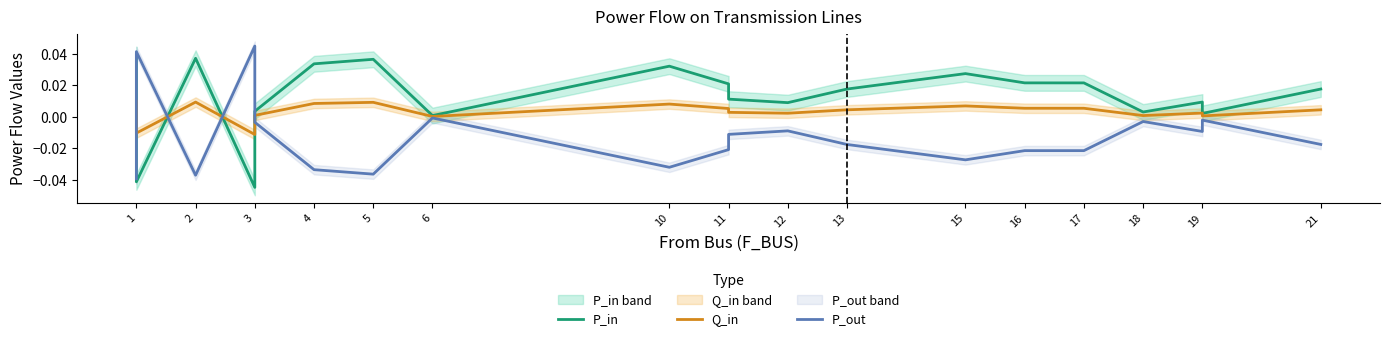

True or false: P_out has a value of -0.0 at 12.

False